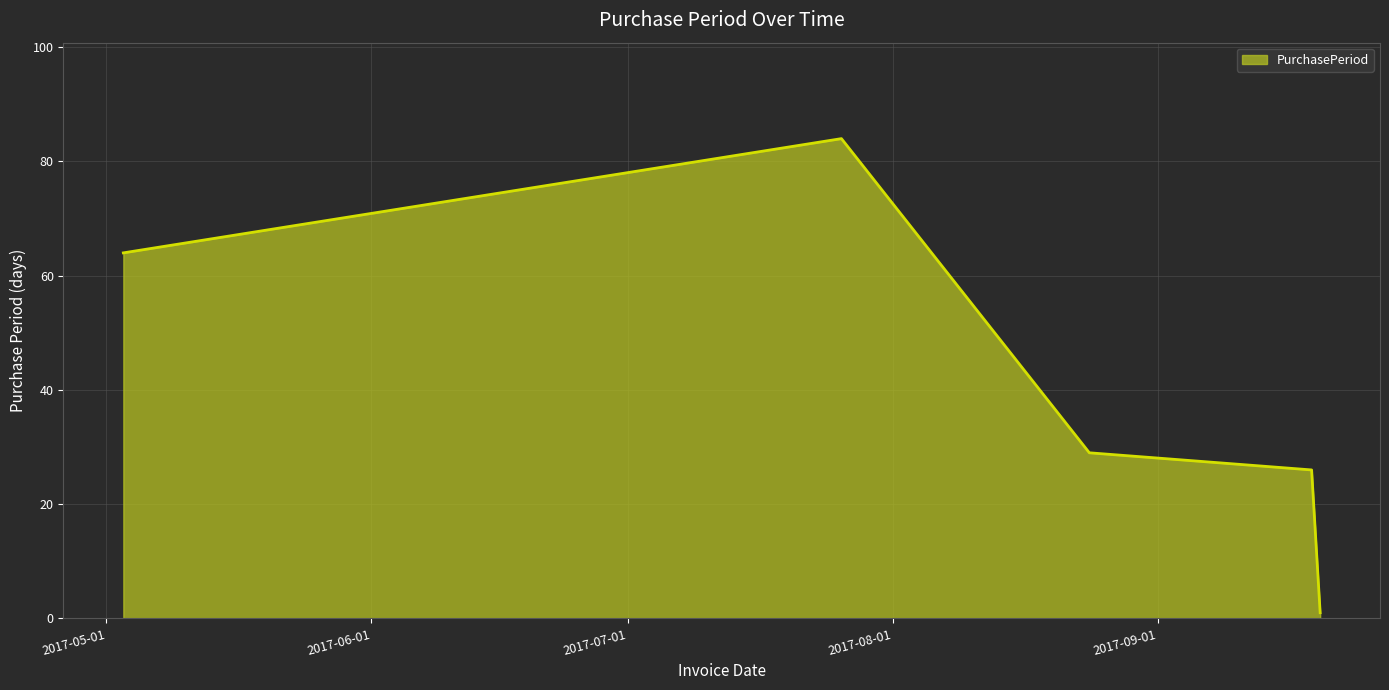

What is the sum of all values?

204